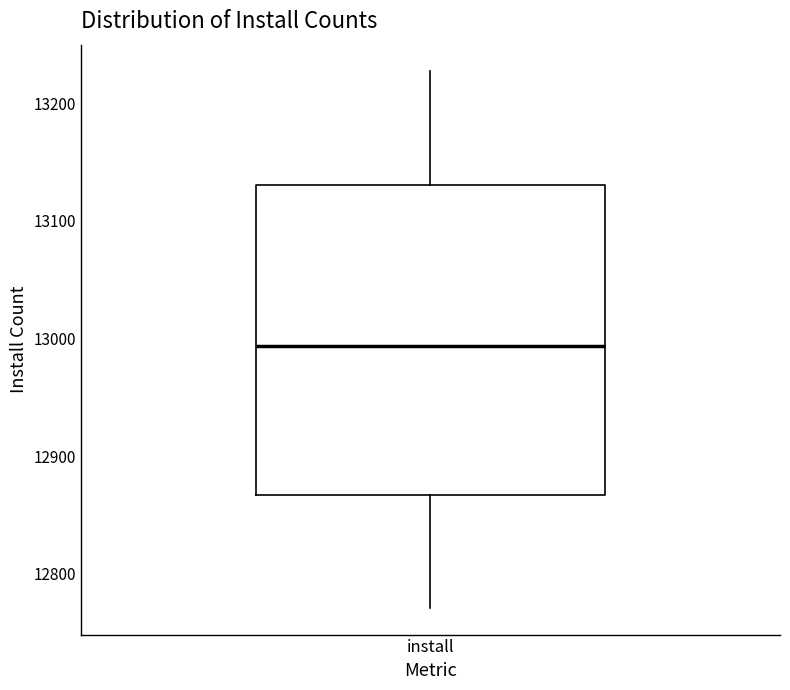

Read this box plot against the y-axis: the position of the median line, the range covered by the box, and the ends of both whiskers. The values are not printed on the chart, so give them approximately, as read against the axis.

median 12990, box 12870 to 13130, whiskers 12770 to 13230